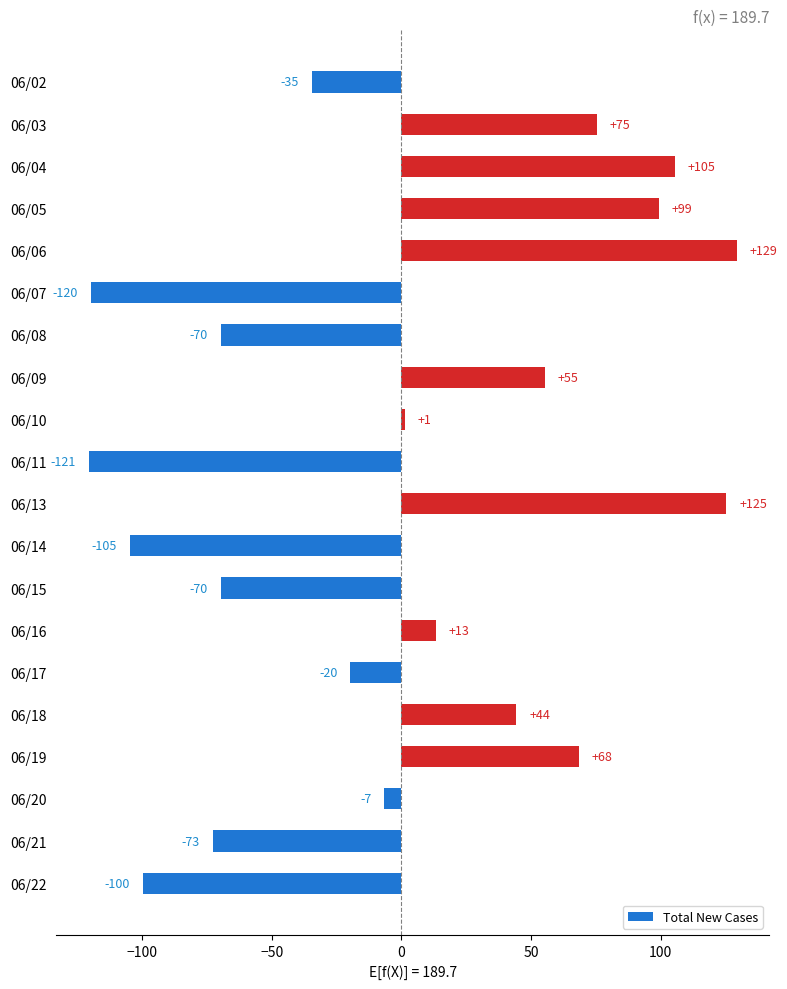

Between 06/09 and 06/13, which is larger?

06/13